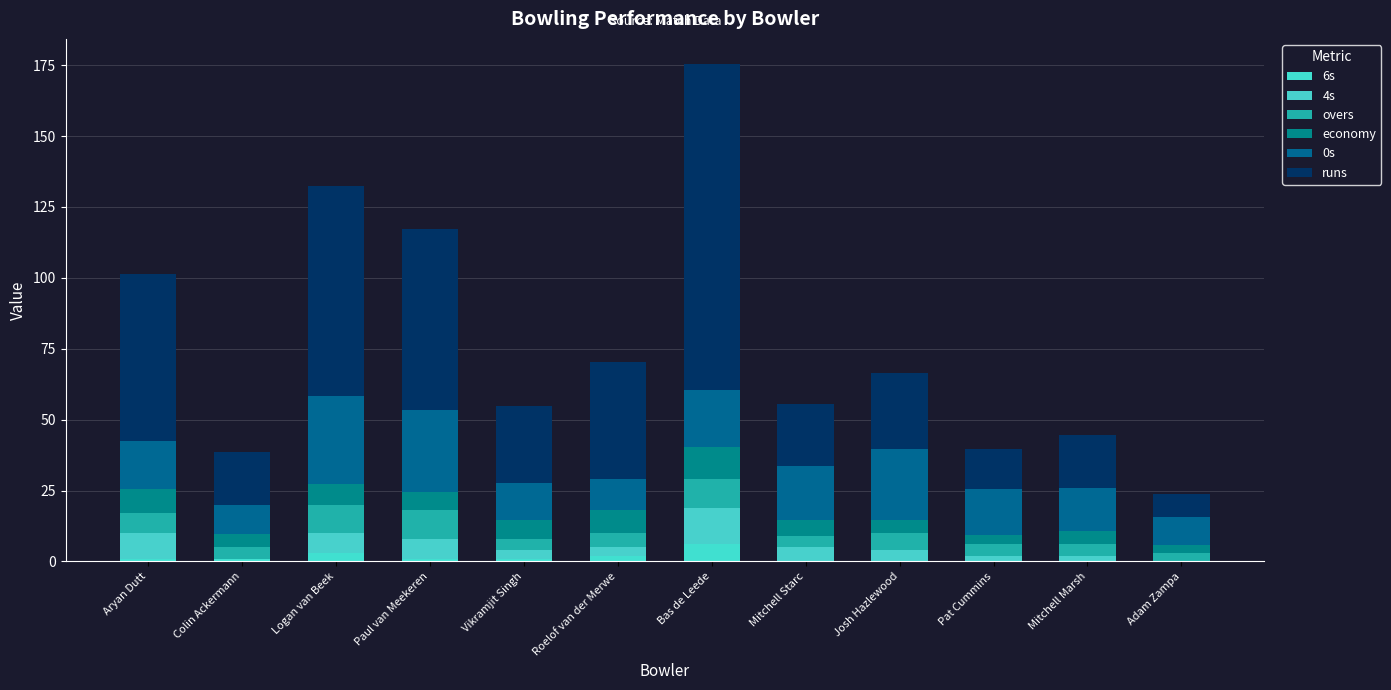

What is the label of the 12th bar from the right?

Aryan Dutt